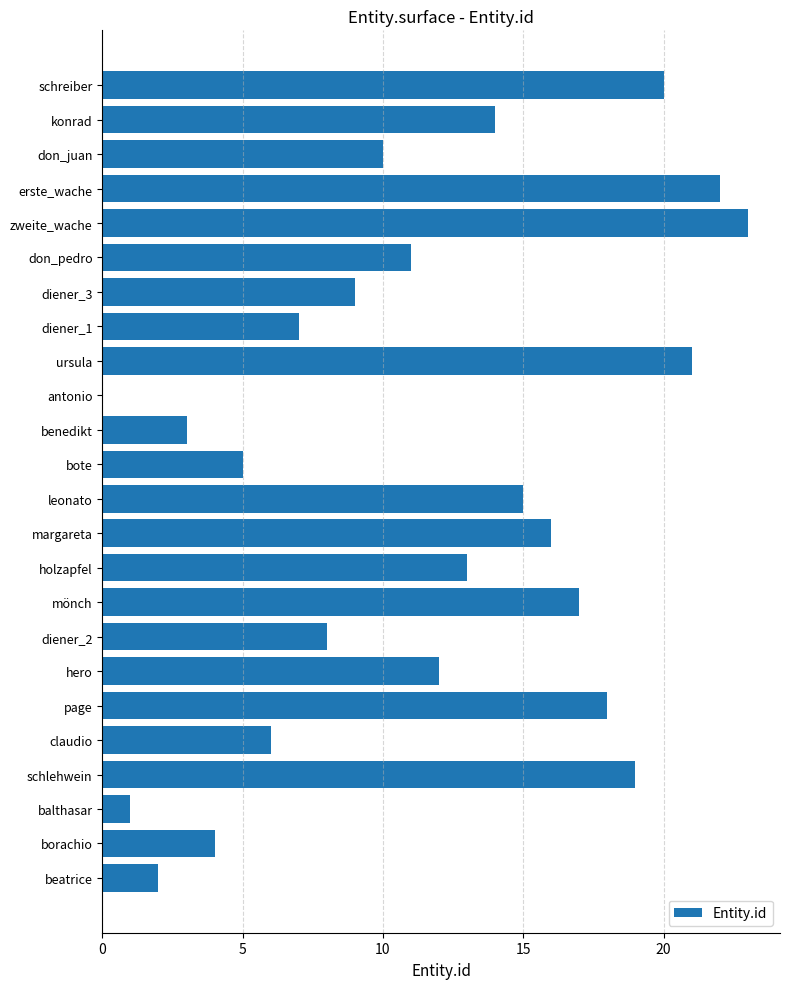

Between diener_1 and hero, which is larger?

hero